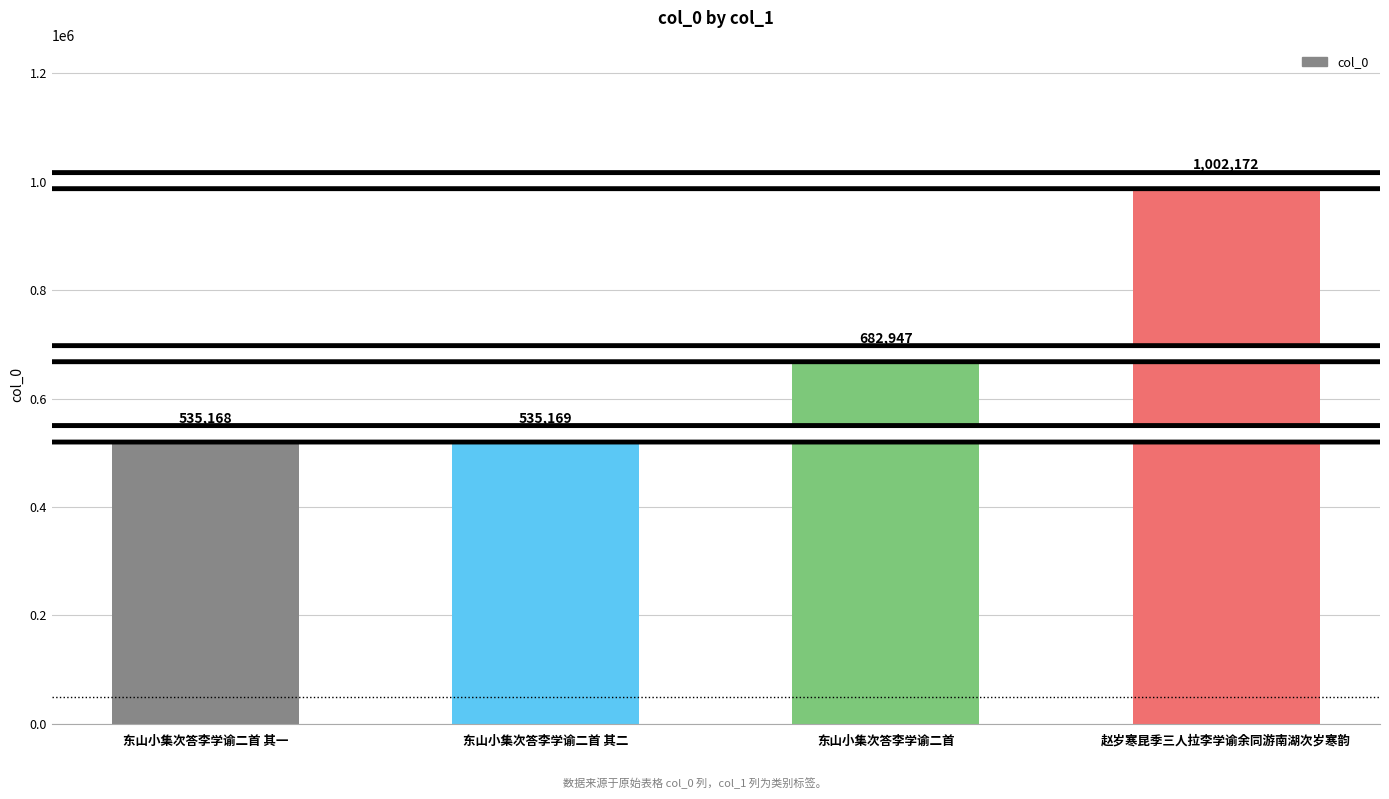

The value at 东山小集次答李学谕二首 其一 is 535168. True or false?

True